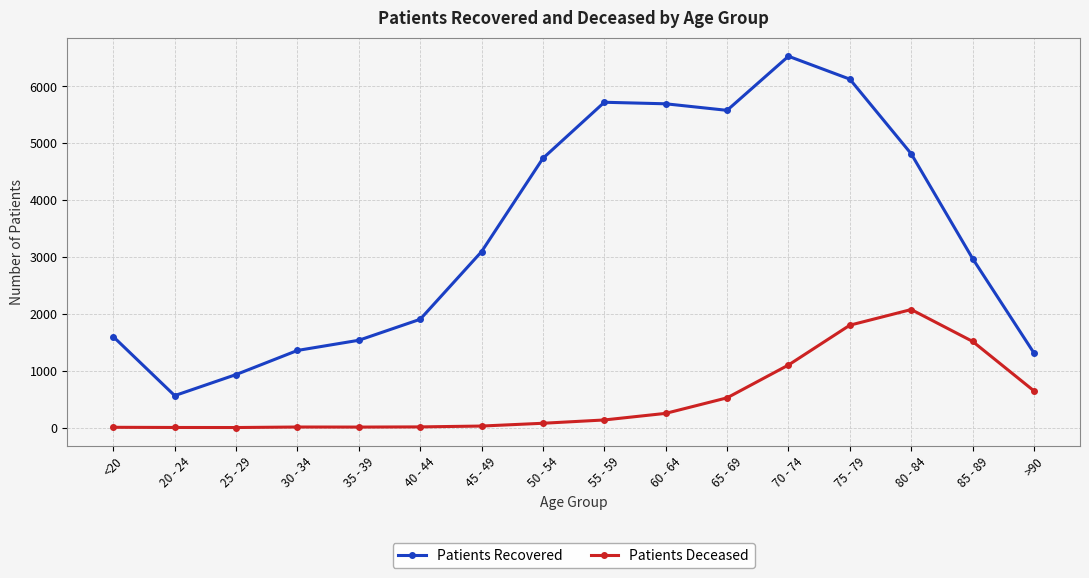

At 25 - 29, list the series in order from largest to smallest.

Patients Recovered, Patients Deceased